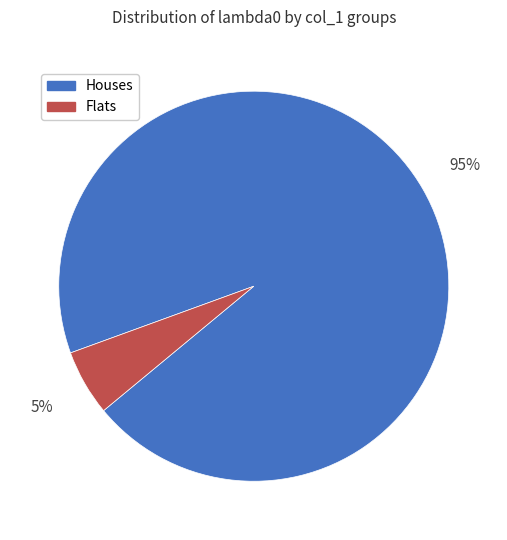

Is there a majority slice in this chart?

Yes